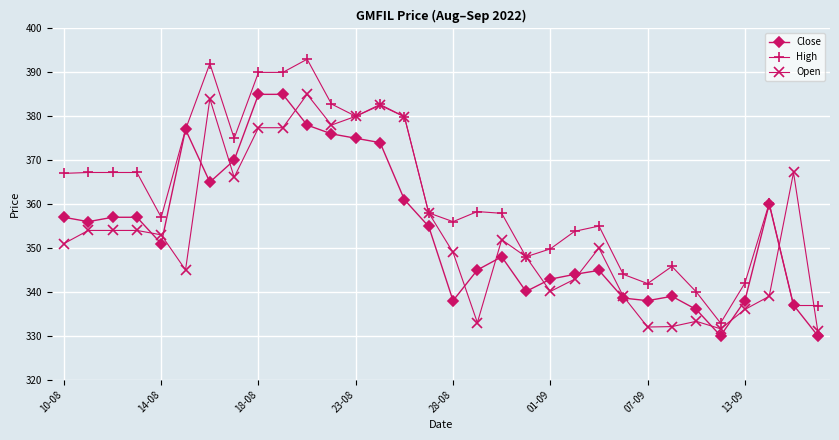

True or false: High has more than 1 points higher than both neighbors.

True